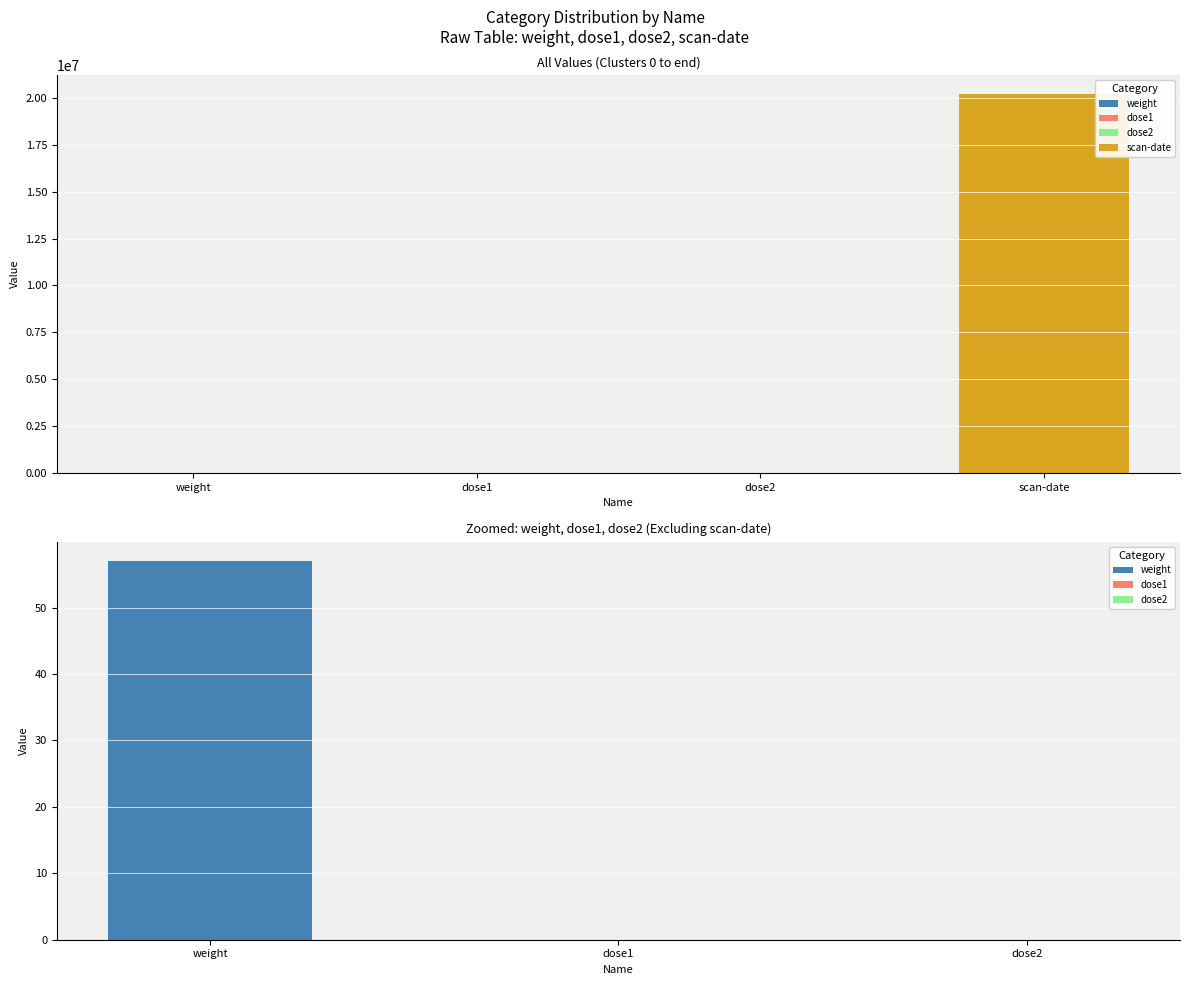

True or false: the data shows 26.1 at weight.

False